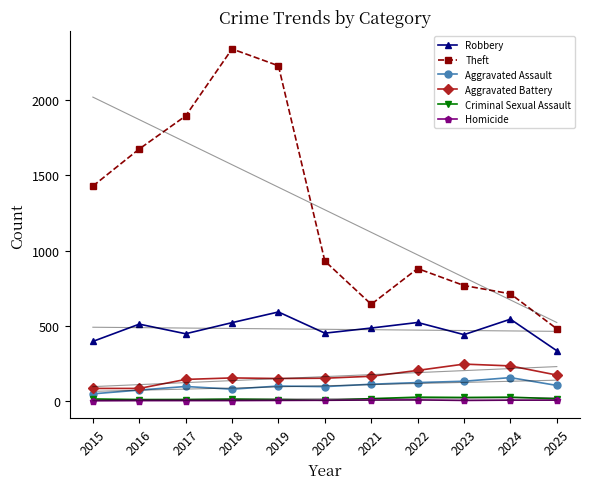

True or false: Aggravated Battery has a value of 232 at 2024.

True